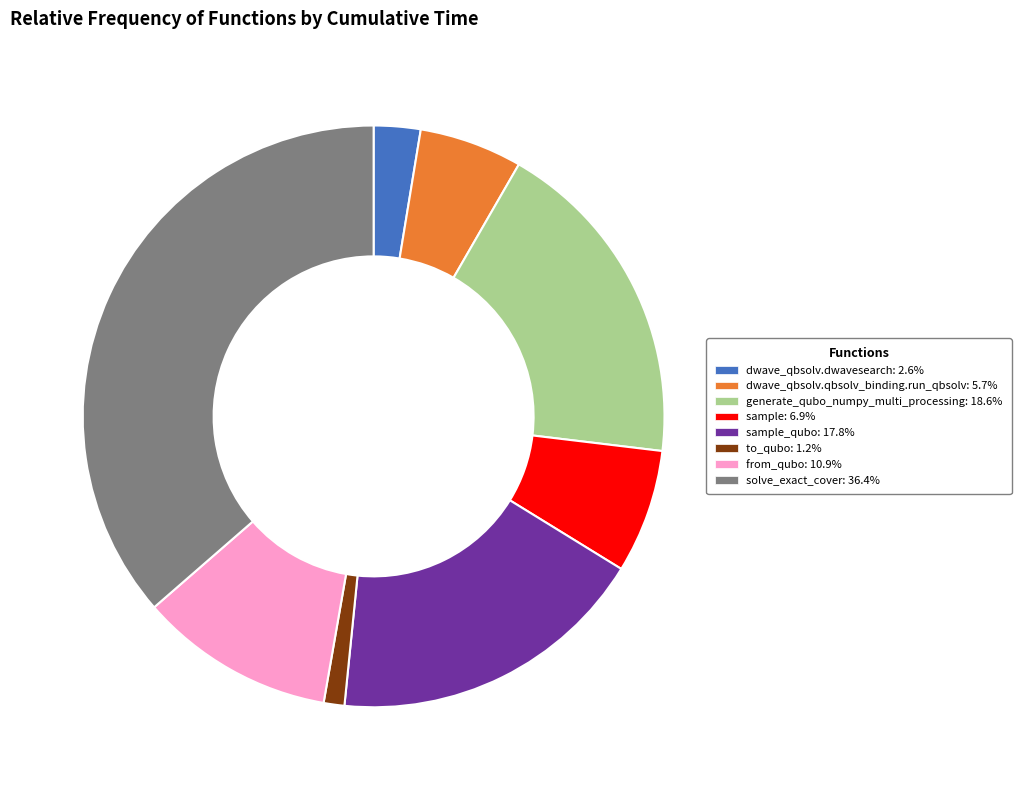

Is the sum of dwave_qbsolv.qbsolv_binding.run_qbsolv: 5.7% and sample: 6.9% greater than half?

No